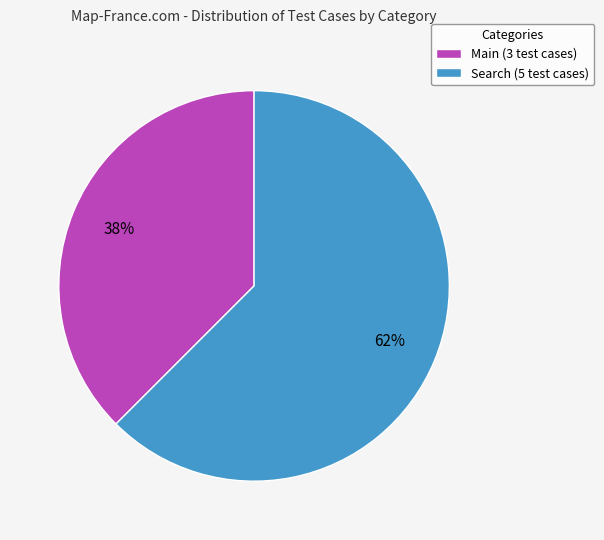

Between Main (3 test cases) and Search (5 test cases), which is larger?

Search (5 test cases)